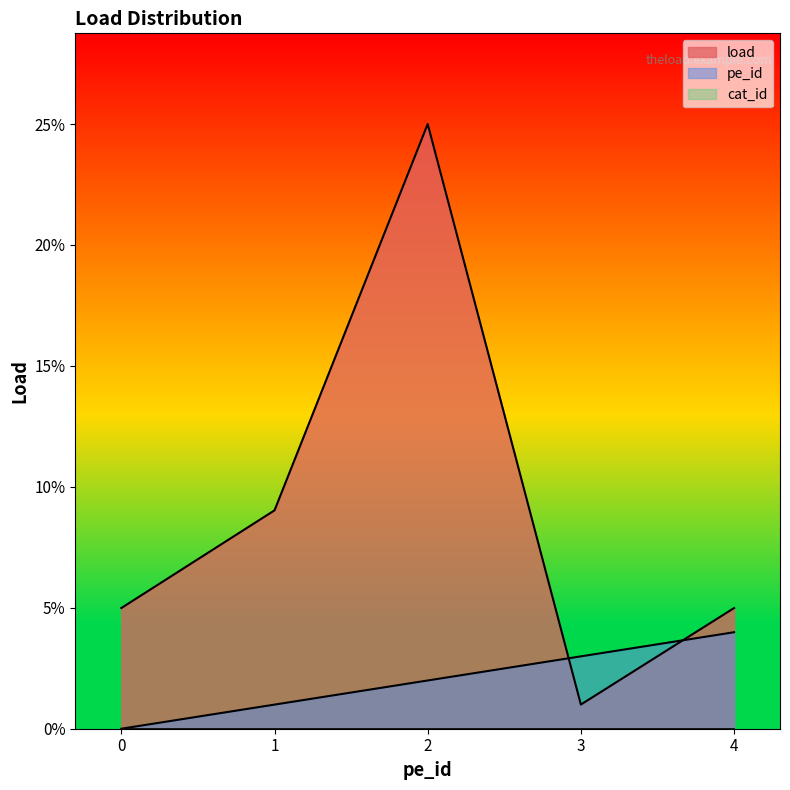

At which category is the sum across all series the highest?

2